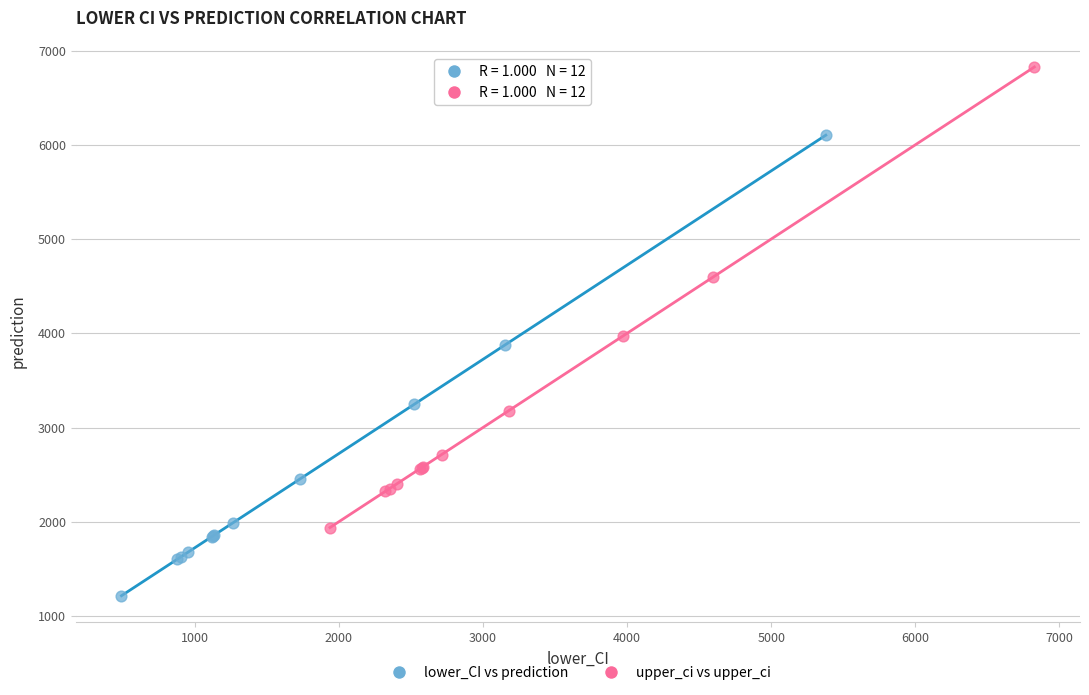

Which series contains the highest Y value?

upper_ci vs upper_ci